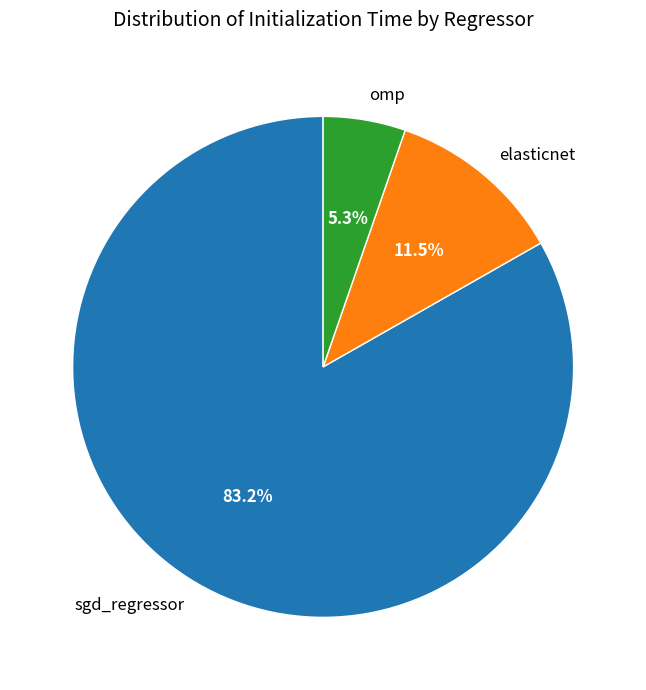

Combined, what portion of the pie is omp and sgd_regressor?

88.5%